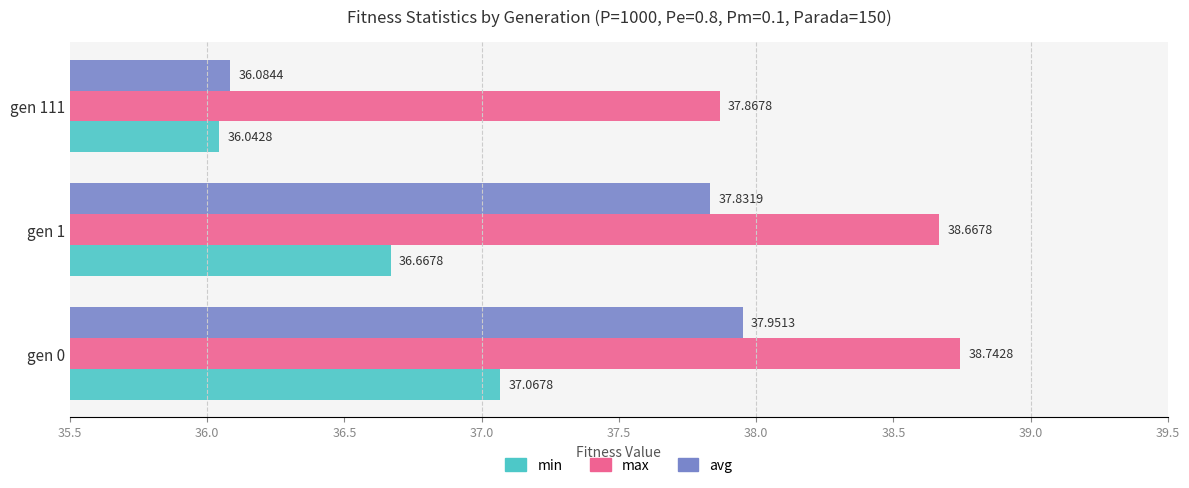

At which category is the sum across all series the highest?

gen 0